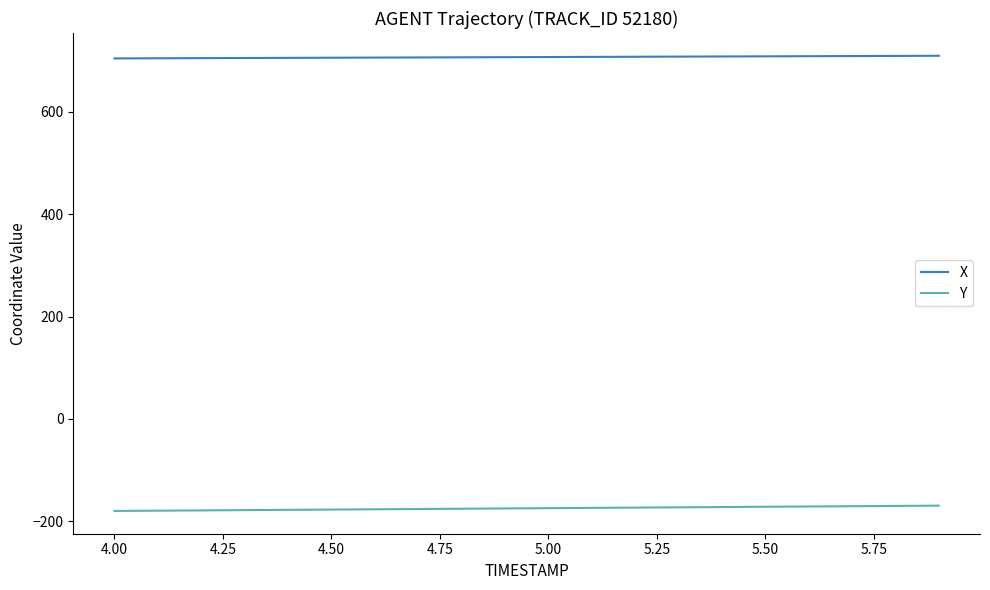

True or false: Y and X cross at least once.

False